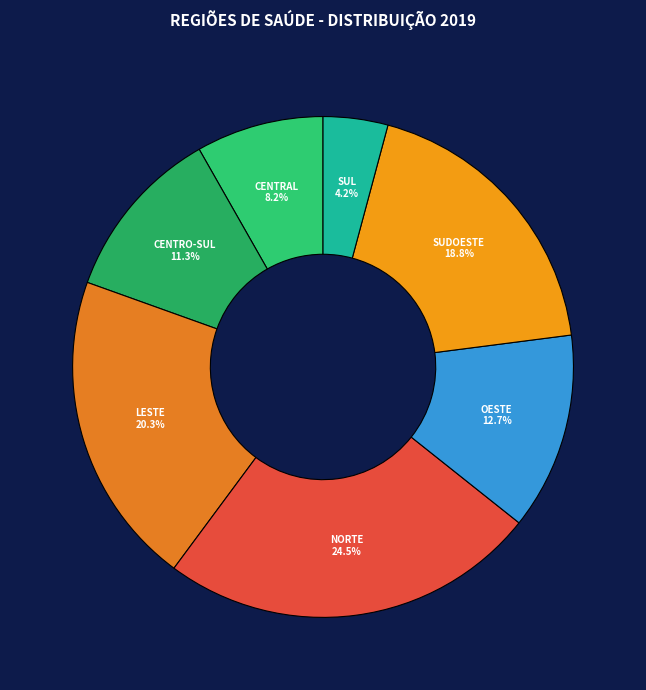

What is the total percentage of CENTRAL and SUDOESTE?

27.0%